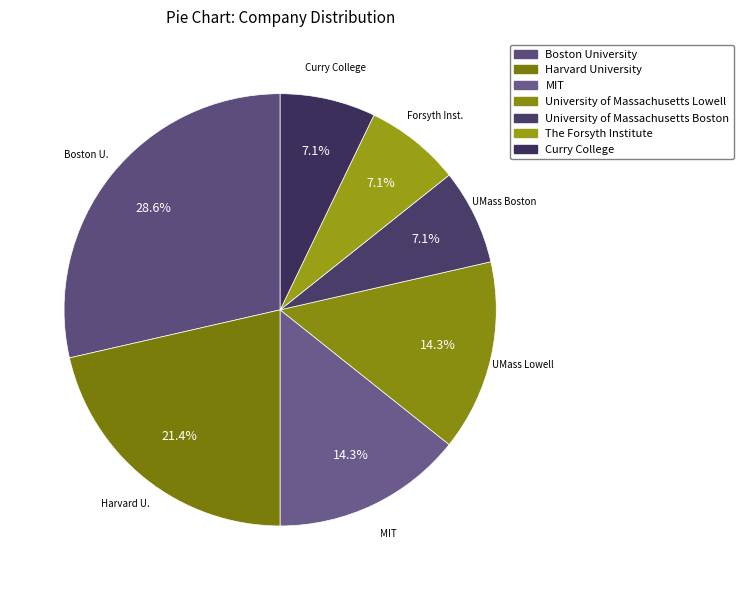

To the nearest percent, what percentage of the pie is Boston University?

29%